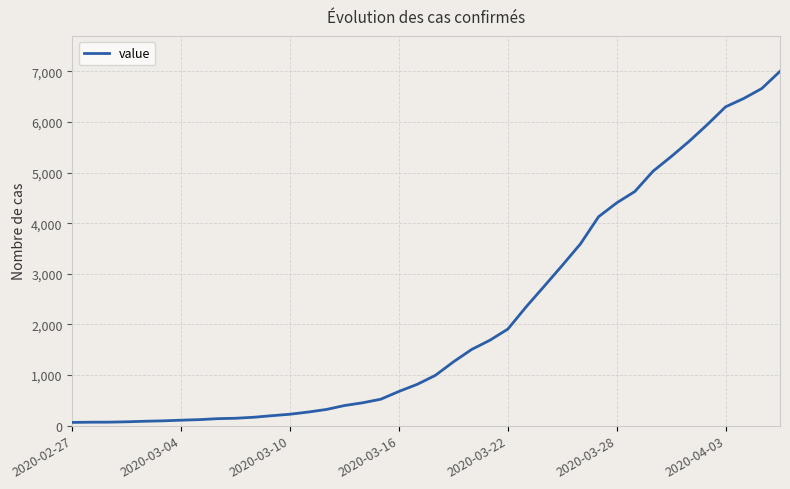

What is the maximum value shown in the chart?

7003